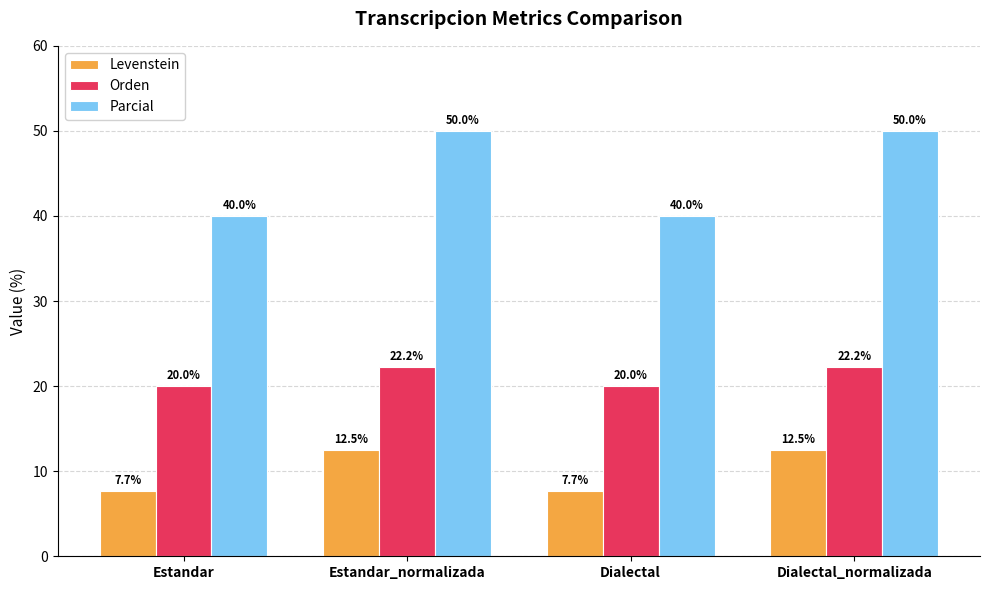

What is the label of the 1st bar from the left?

Estandar